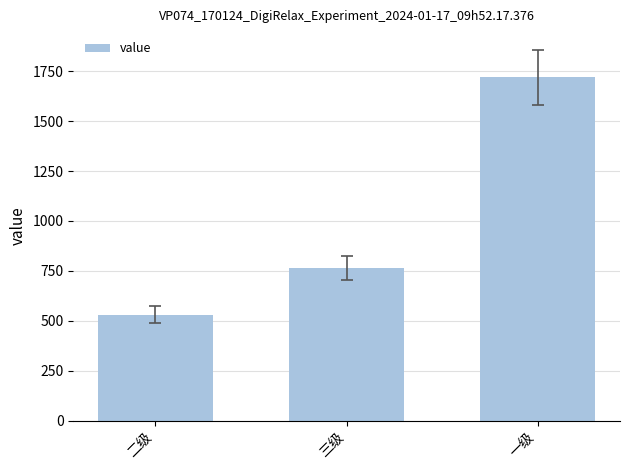

Is it true that the value at 三级 is 1178?

False